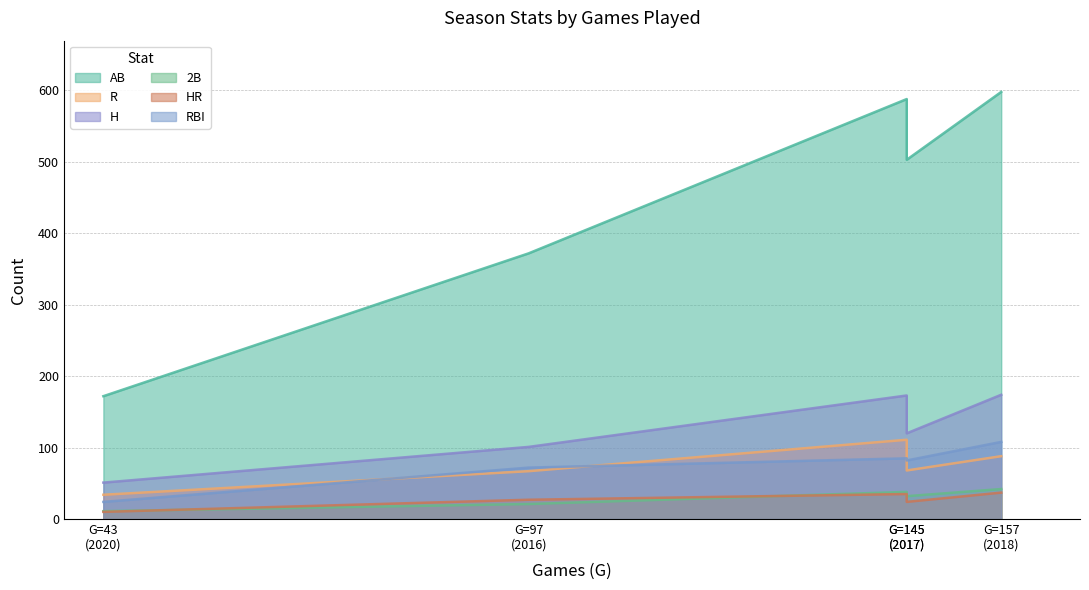

True or false: AB and R cross at least once.

False